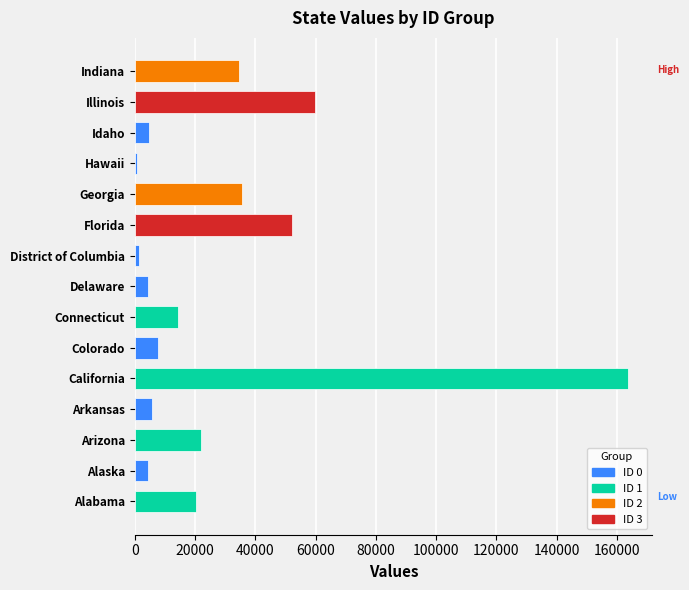

Approximately how many times larger is the value at Alabama compared to District of Columbia?

15.3